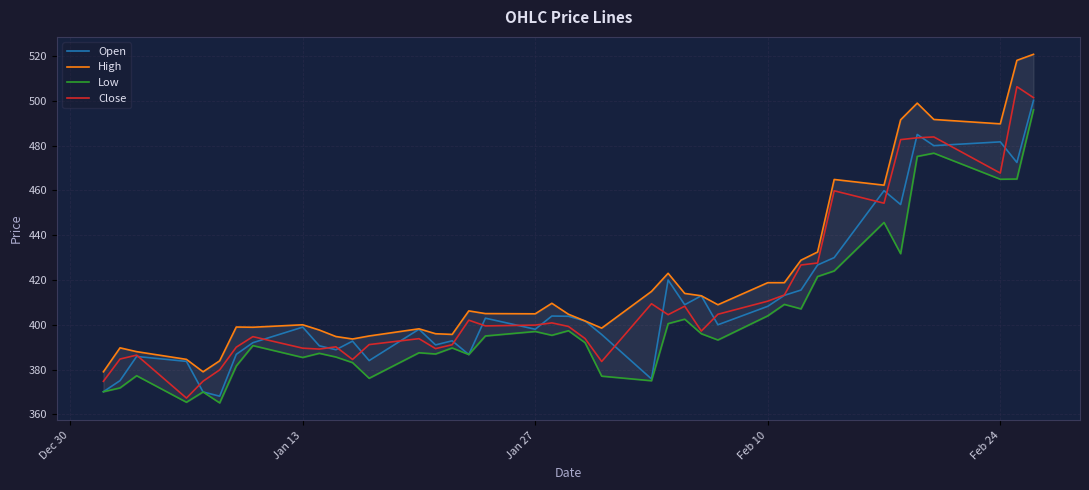

True or false: Open has a value of 398.0 at Jan 27.

True